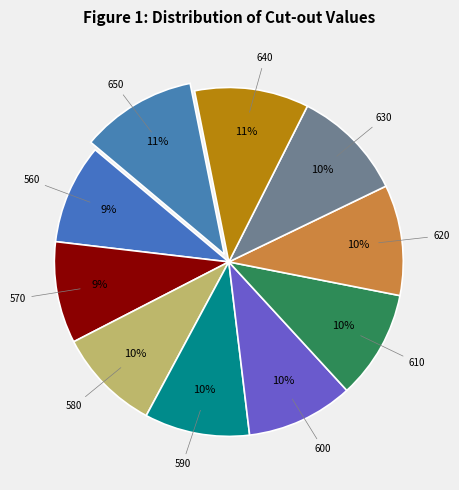

Rank the categories by value from highest to lowest.

650, 640, 630, 620, 610, 600, 590, 580, 570, 560